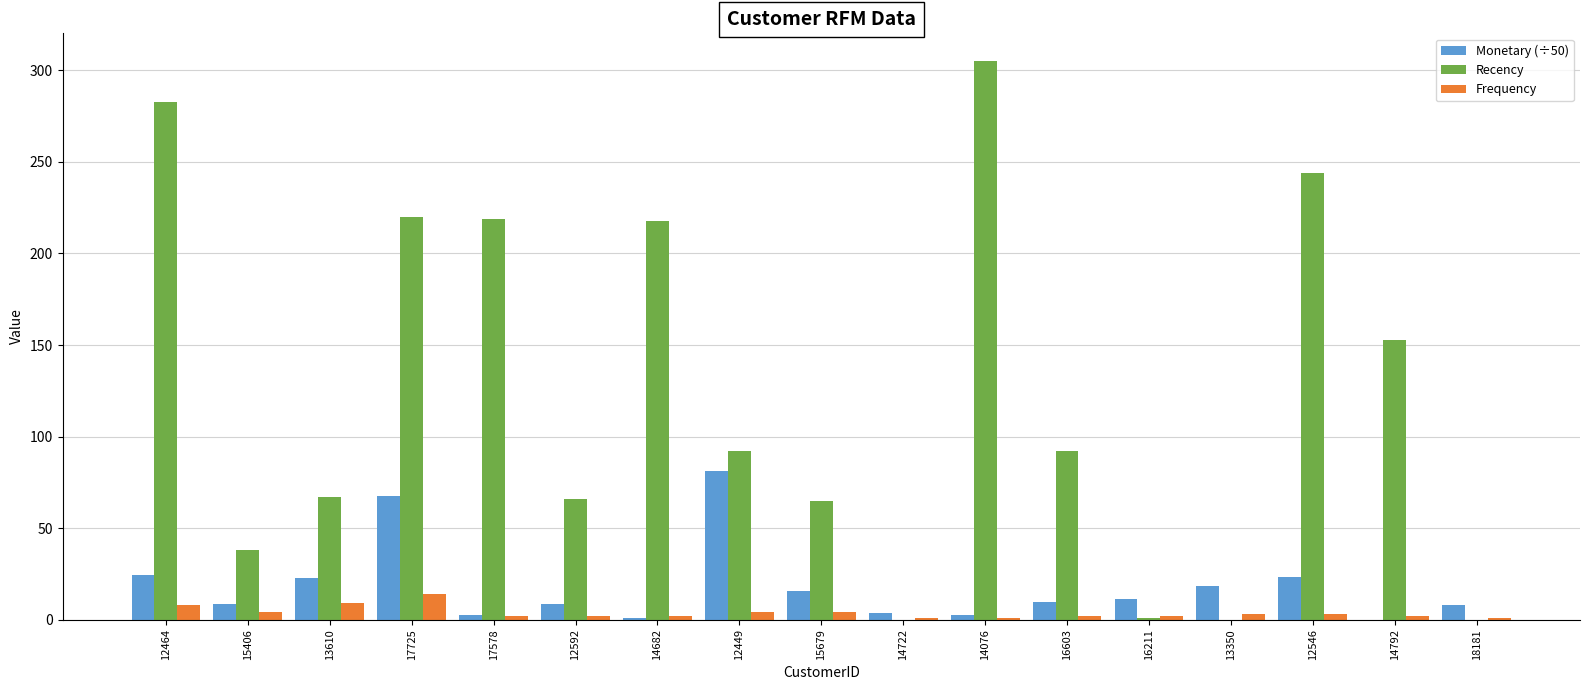

Between 15406 and 13610, which series saw the biggest shift?

Recency